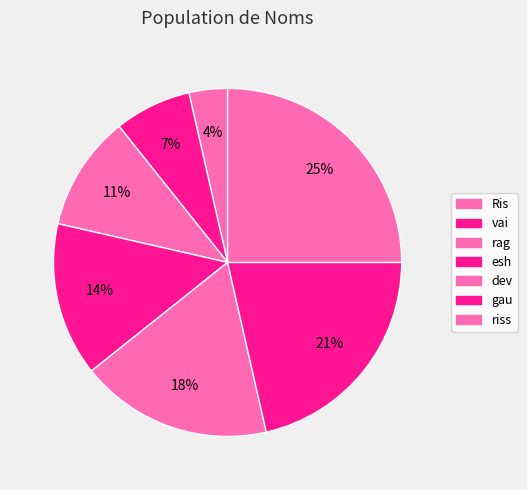

The rag slice represents 11% of the pie. True or false?

True